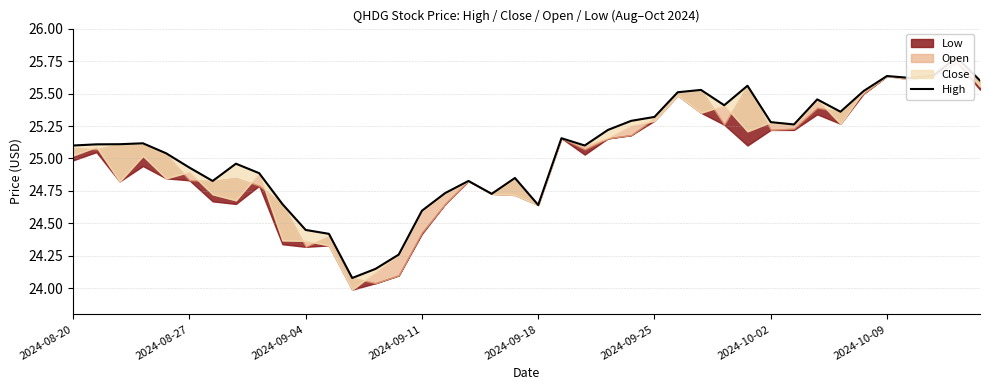

Where does the data first go above 25?

2024-08-20